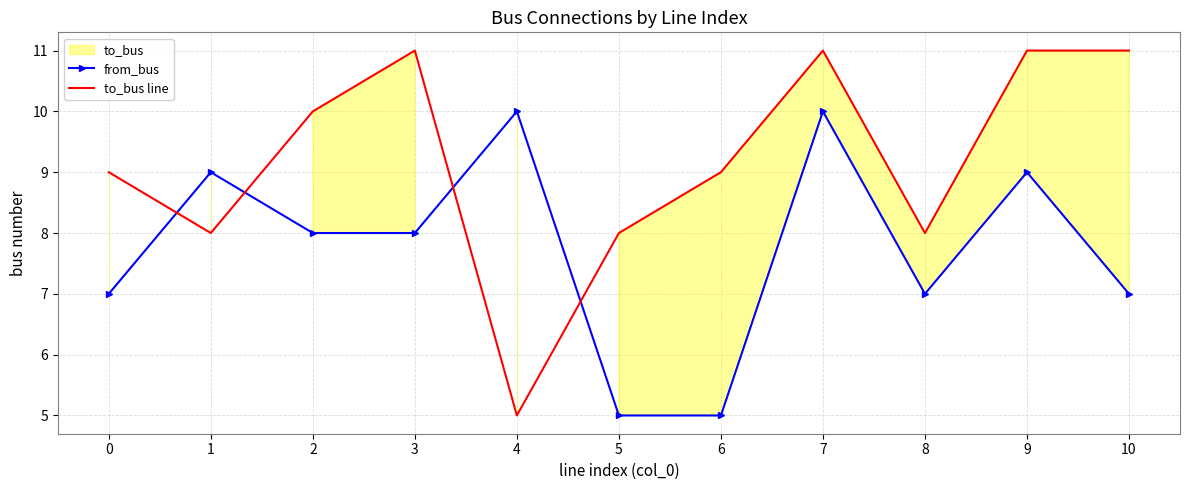

Reading right to left, transcribe all the data shown in this chart.

from_bus: 10=7	9=9	8=7	7=10	6=5	5=5	4=10	3=8	2=8	1=9	0=7
to_bus line: 10=11	9=11	8=8	7=11	6=9	5=8	4=5	3=11	2=10	1=8	0=9